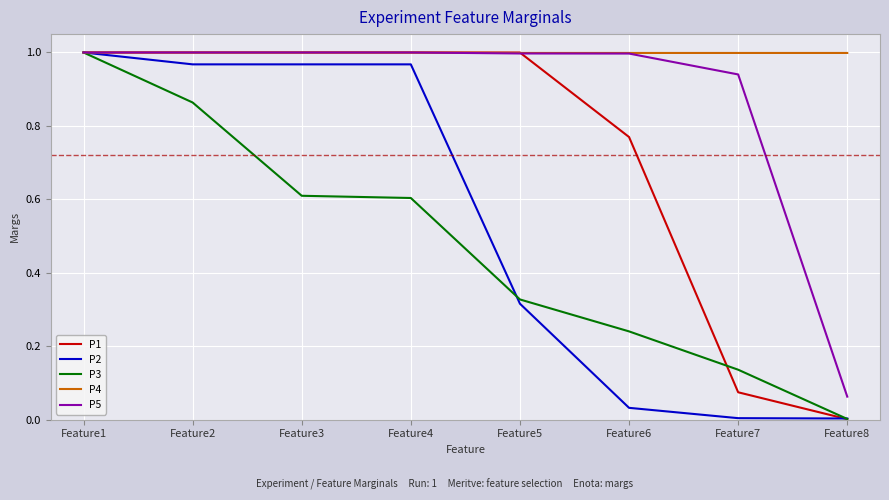

What is the difference between the highest and lowest values at Feature5?

0.7